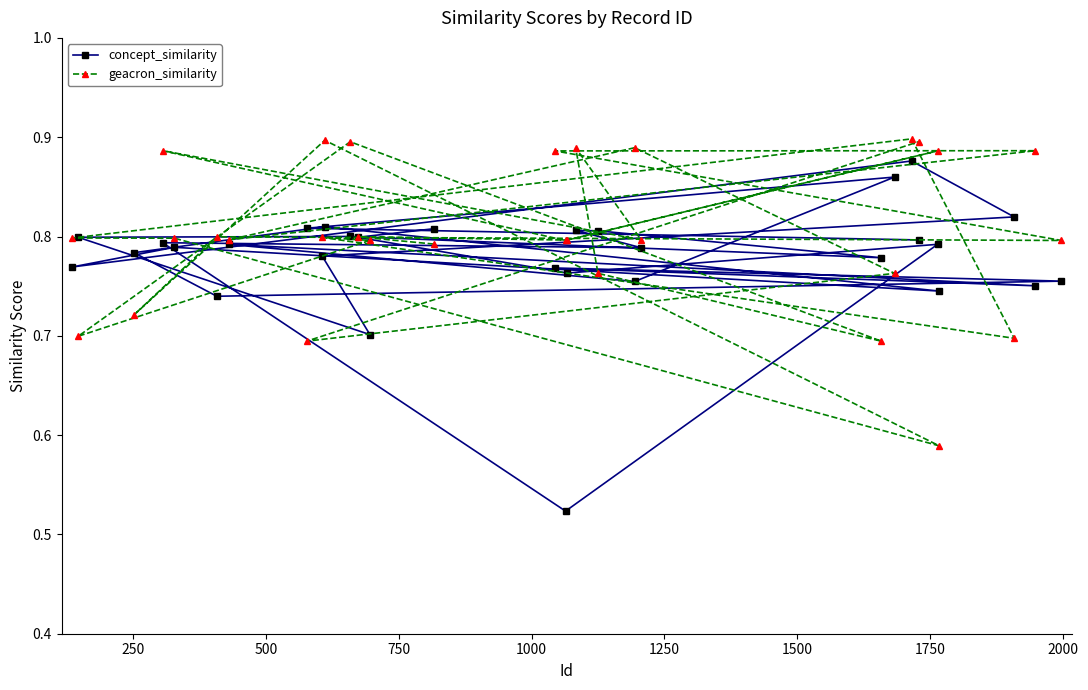

At how many categories does at least one series exceed 0?

30